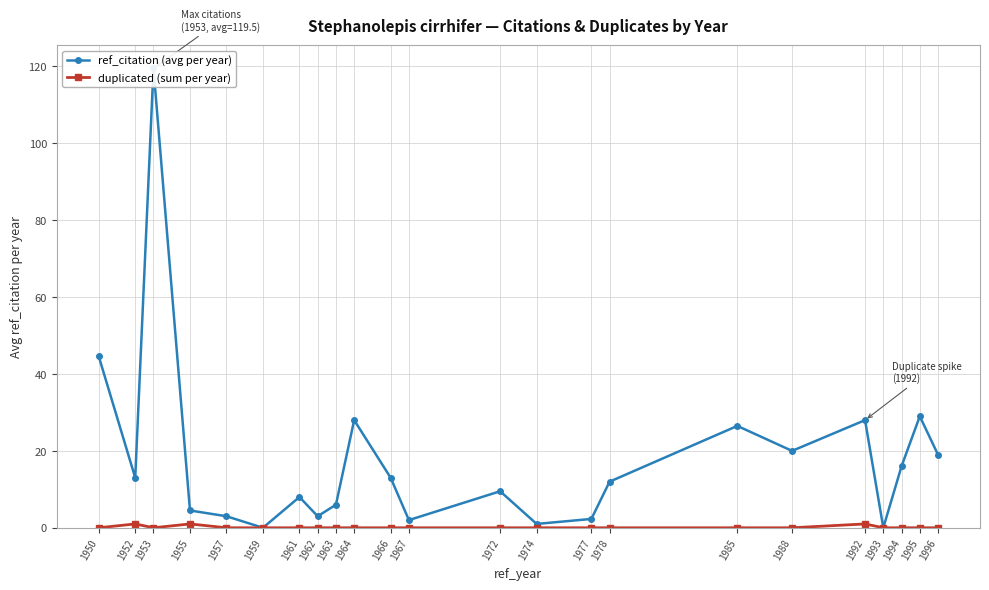

How many positive values does the ref_citation (avg per year) series have?

21